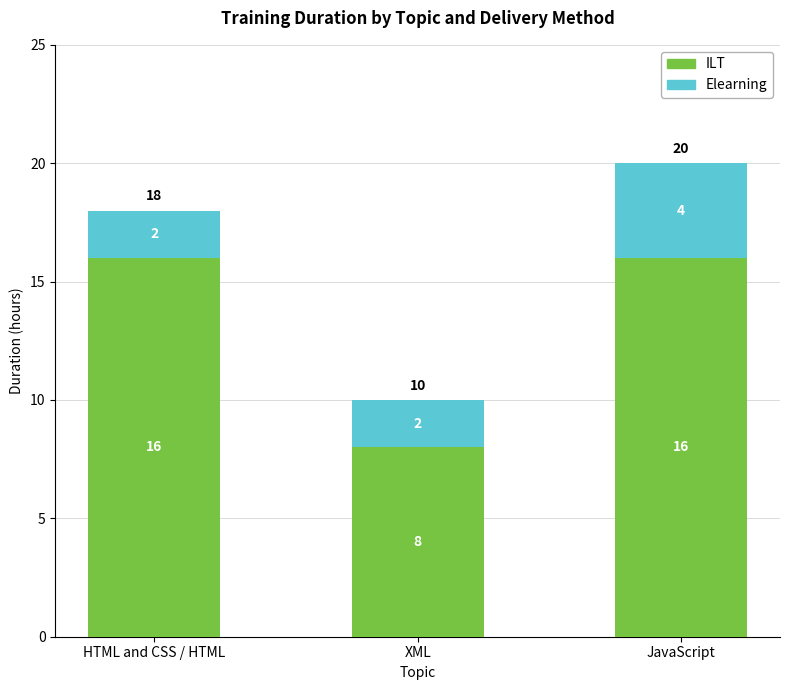

Reading right to left, what are the values for ILT?

16	8	16